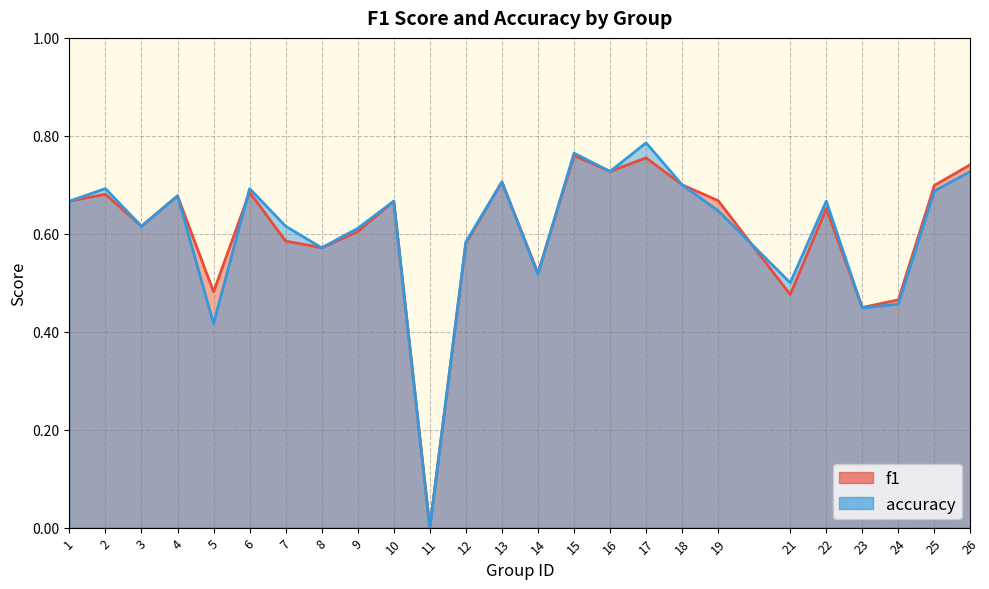

Count the f1 values in the range 0 to 1.

25